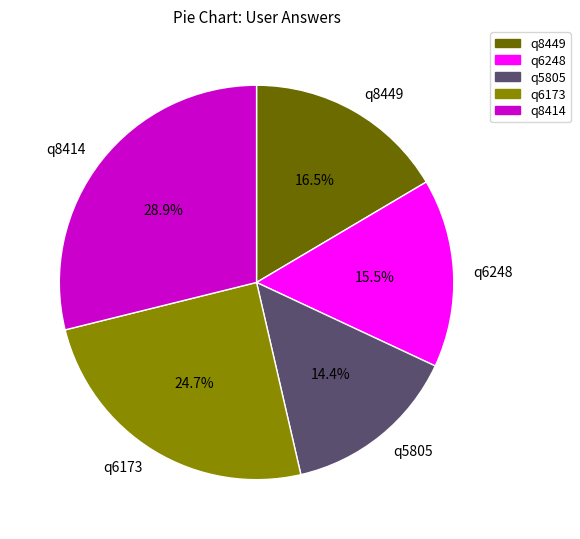

Is it true that q5805 is 14% of the pie?

True